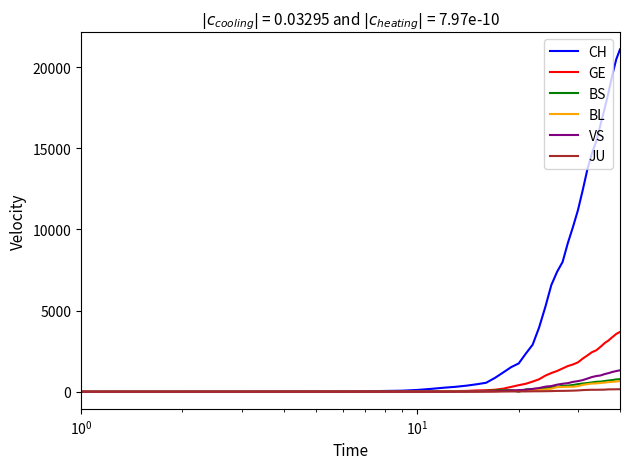

Which series has the largest range (max minus min)?

CH